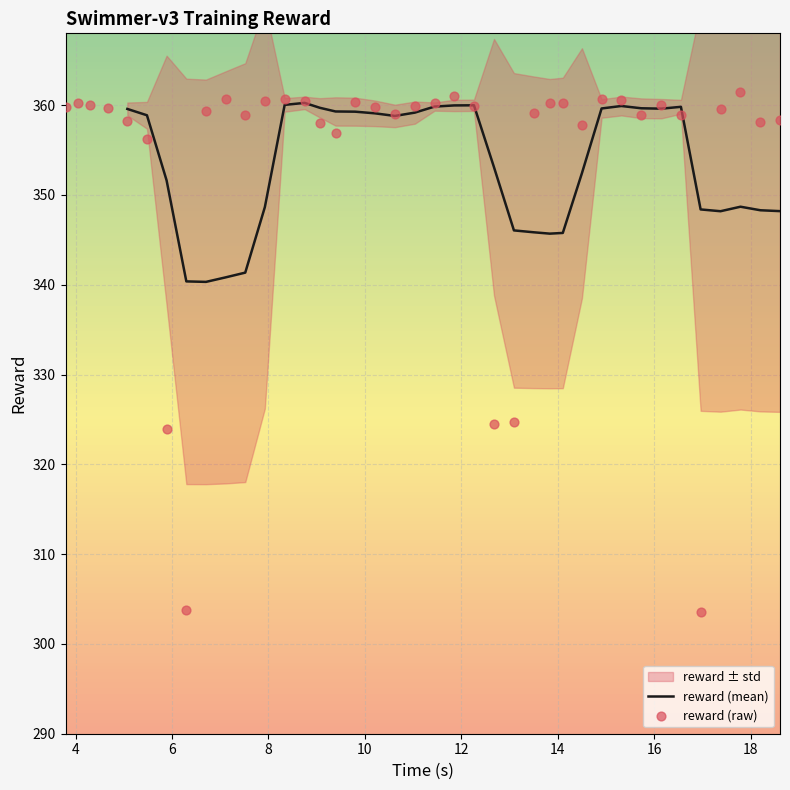

What is the highest value of the reward (mean) series?

360.3